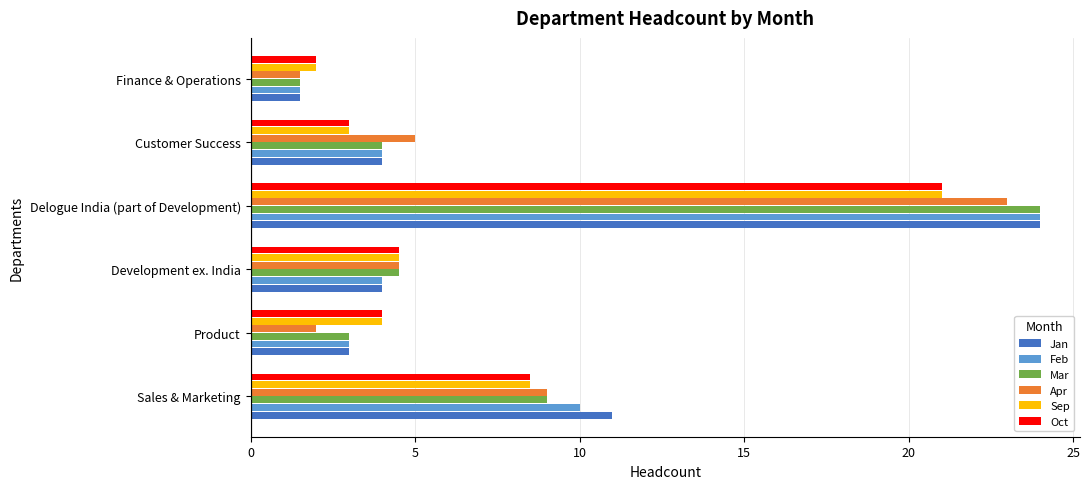

What is the difference between the highest and lowest values at Customer Success?

2.0